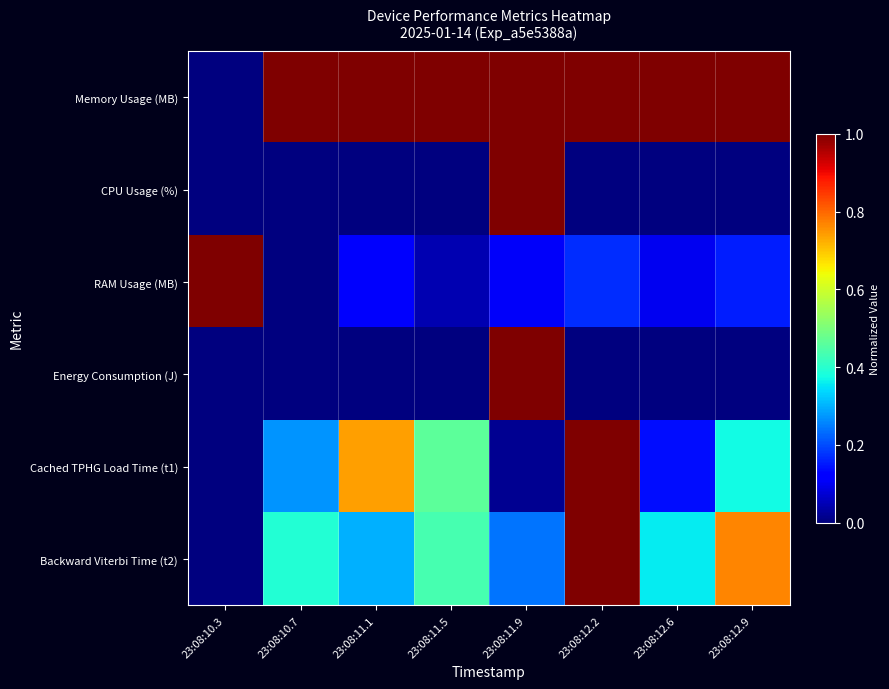

At 23:08:12.9, list the series in order from largest to smallest.

Memory Usage (MB), Backward Viterbi Time (t2), Cached TPHG Load Time (t1), RAM Usage (MB), CPU Usage (%), Energy Consumption (J)